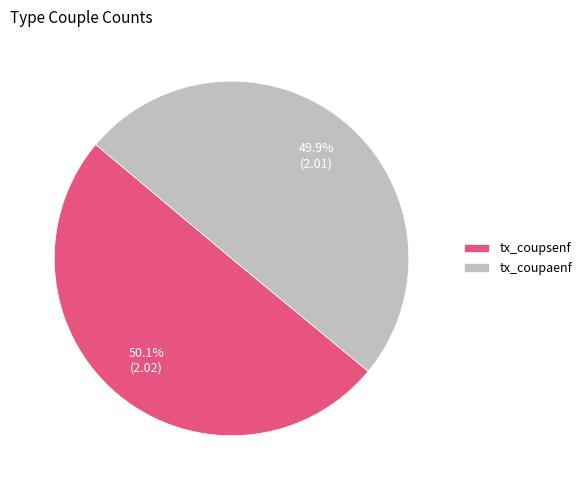

Count the number of slices in the pie.

2